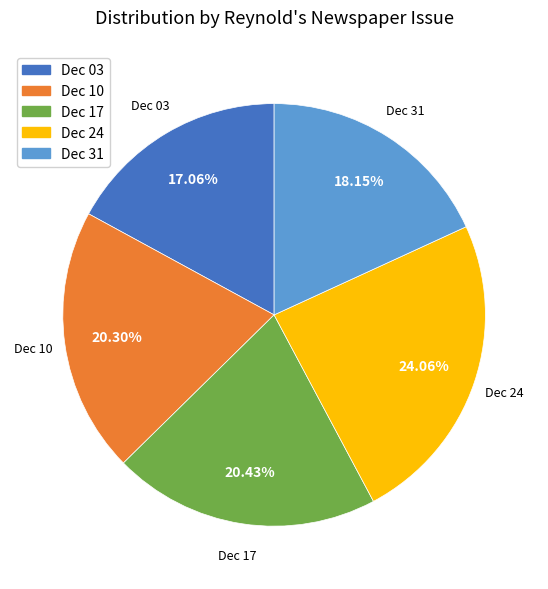

Does any single category account for the majority?

No